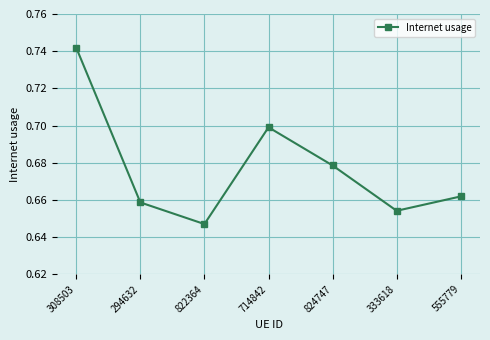

List the labels in order of value, largest first.

308503, 714842, 824747, 555779, 294632, 333618, 822364